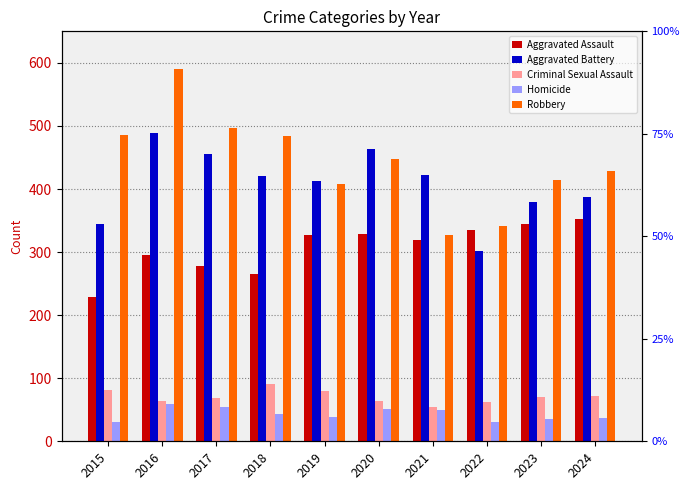

The value of Homicide at 2021 is 64. True or false?

False